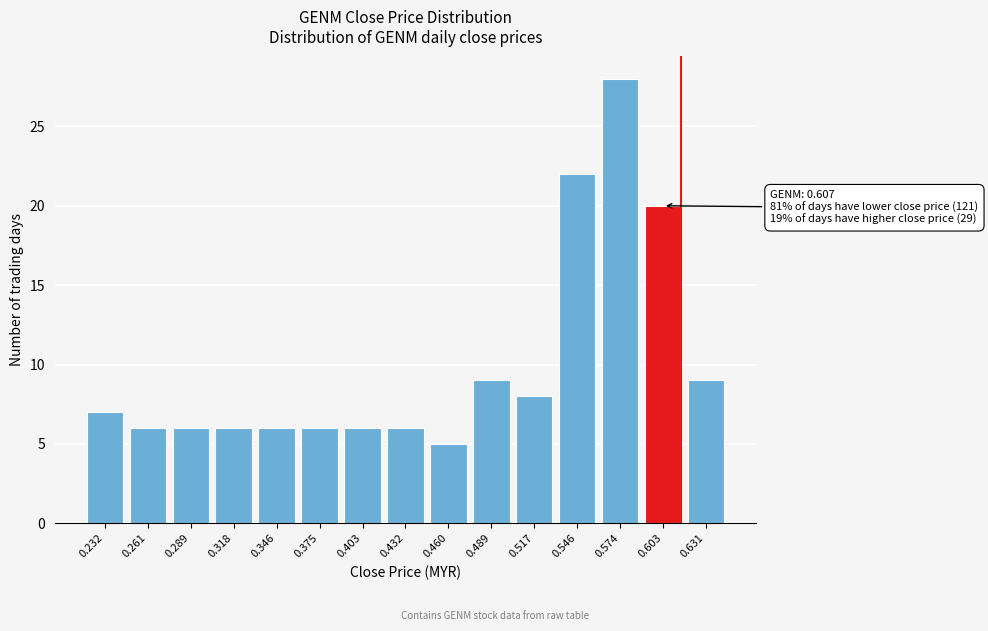

Reading left to right, what are all the values shown in this chart?

0.232=7	0.261=6	0.289=6	0.318=6	0.346=6	0.375=6	0.403=6	0.432=6	0.460=5	0.489=9	0.517=8	0.546=22	0.574=28	0.603=20	0.631=9